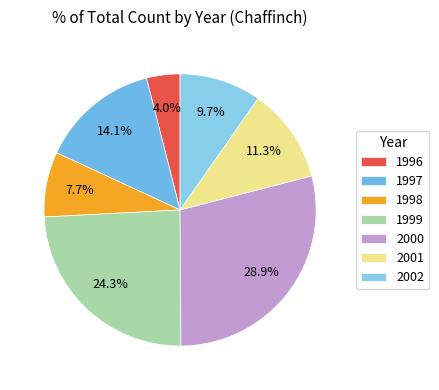

What percentage is the 1997 slice, to the nearest percent?

14%